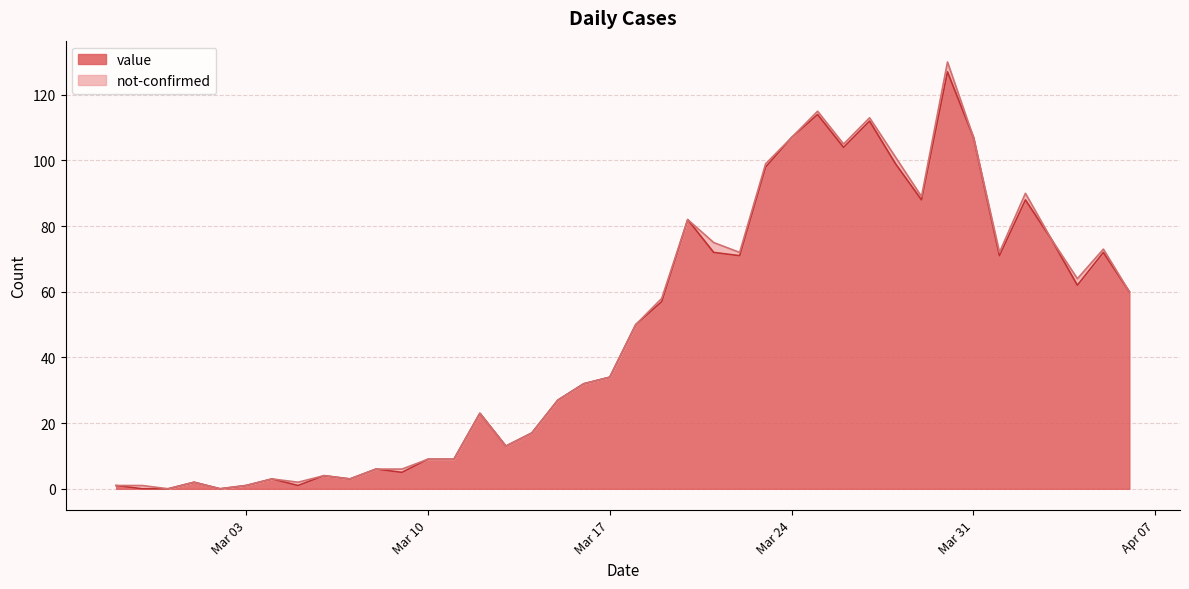

At which label does the data first exceed 50?

2020-03-19